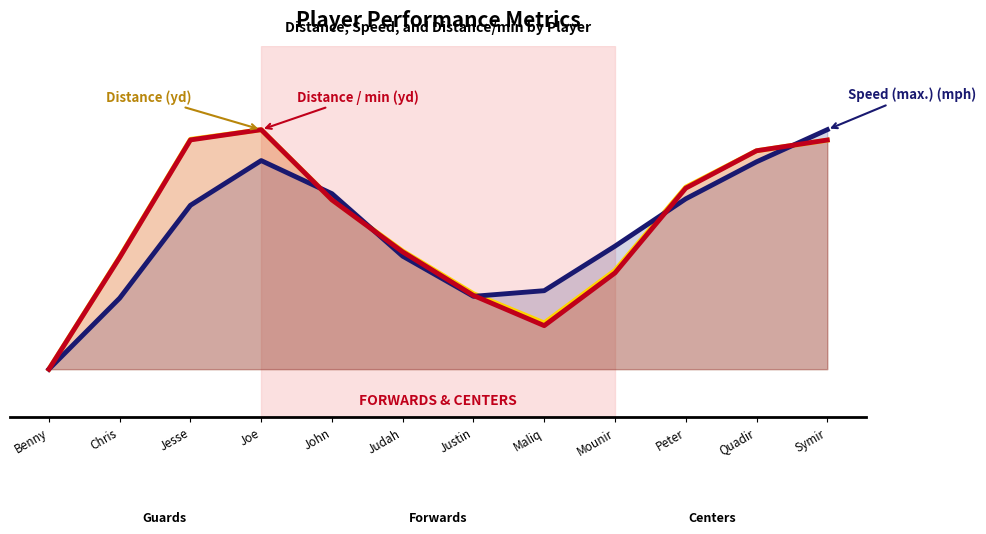

What is the approximate value of Distance / min (yd) at Jesse?

1.0